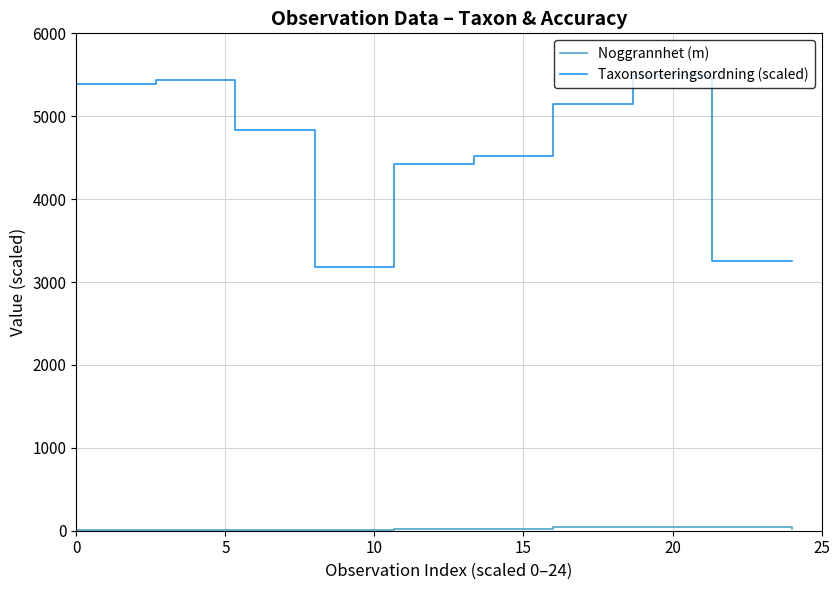

What is the lowest value of the Taxonsorteringsordning (scaled) series?

3180.2